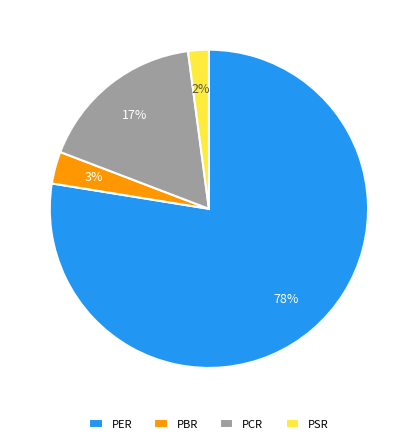

To the nearest percent, what percentage of the pie is PCR?

17%